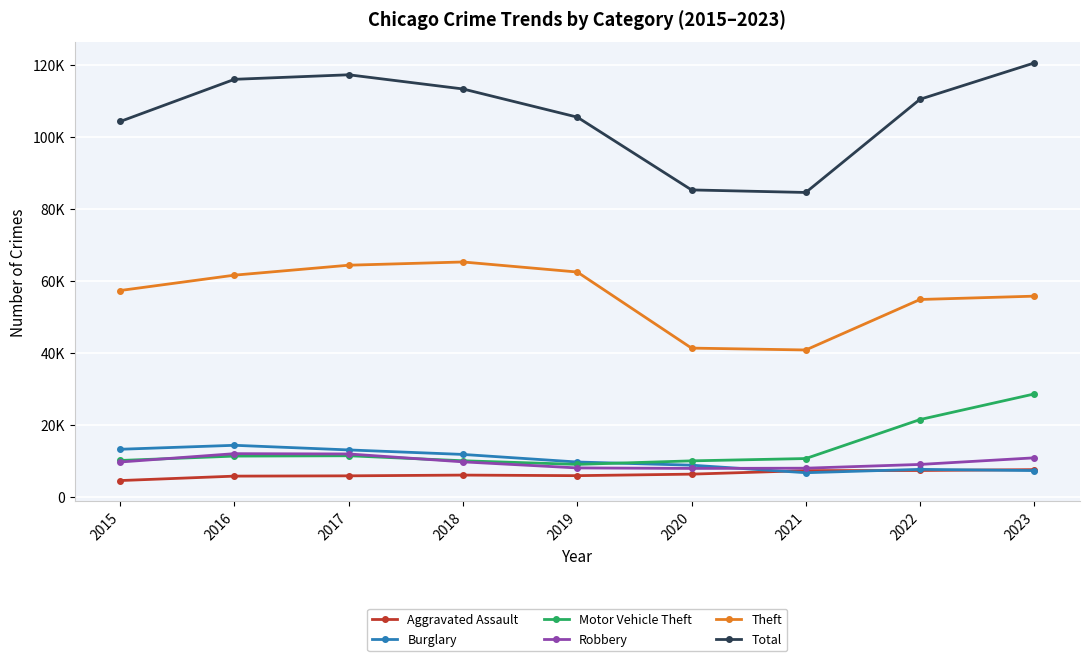

Does the chart have visible grid lines?

Yes